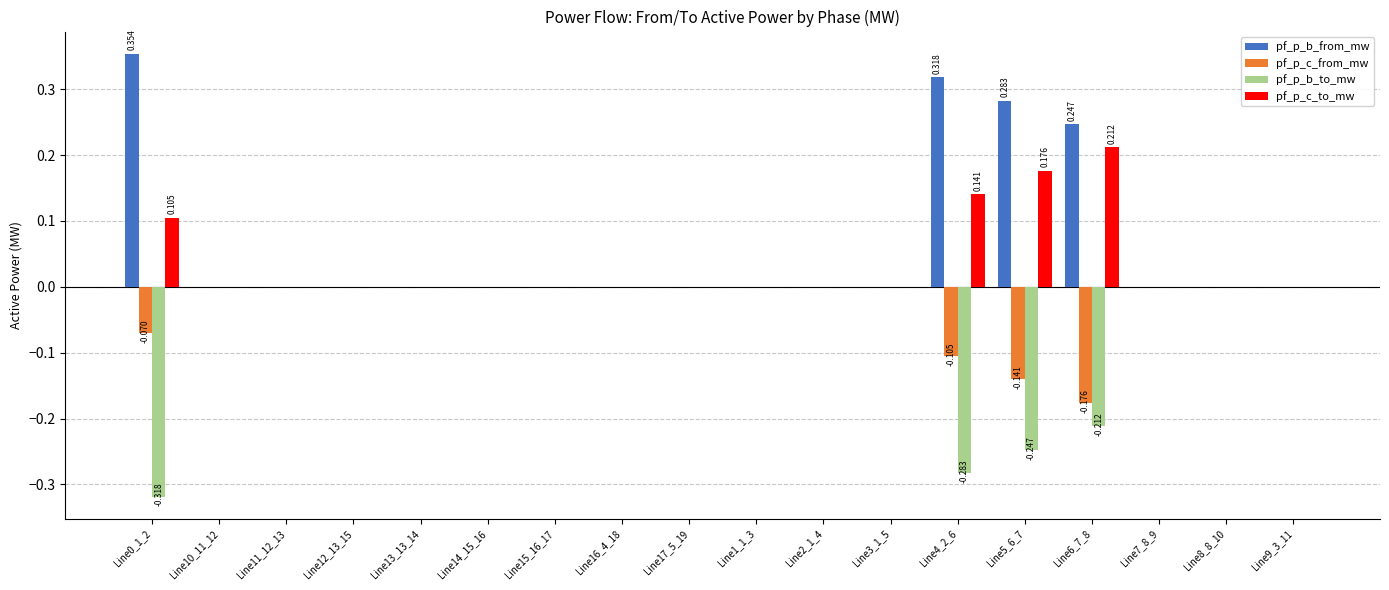

True or false: pf_p_b_to_mw has a value of 0.0 at Line3_1_5.

True